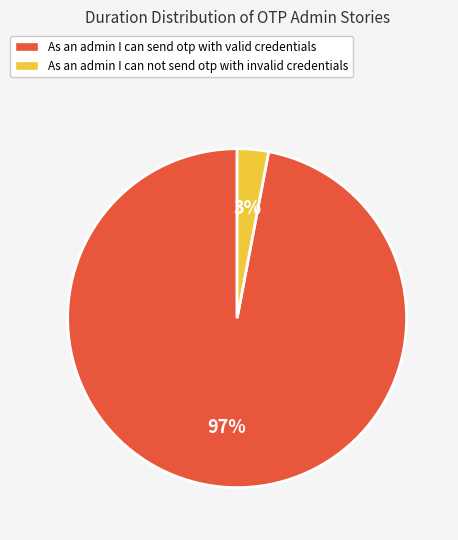

To the nearest percent, what portion does As an admin I can not send otp with invalid credentials represent?

3%